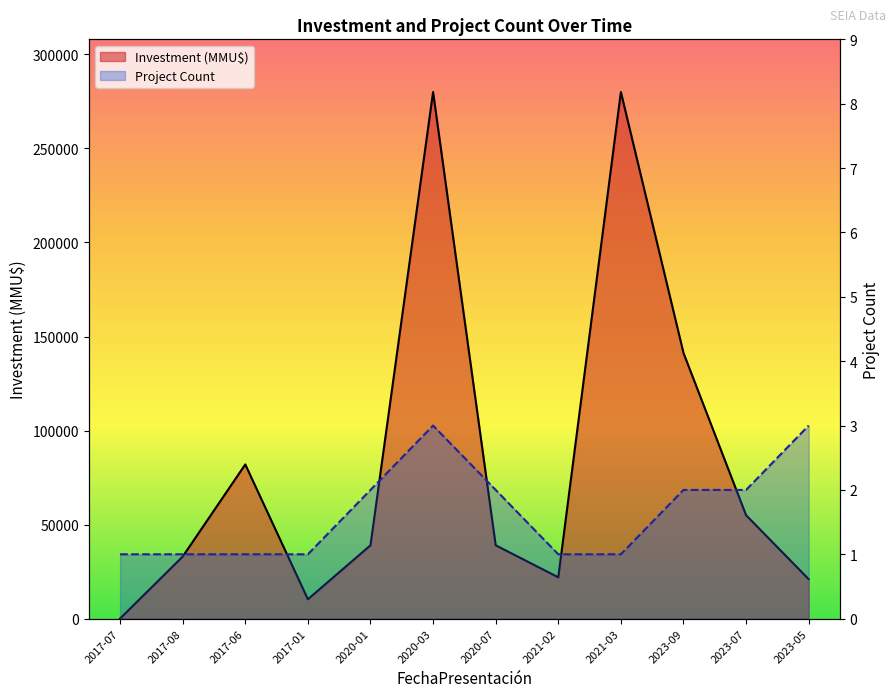

What is the average value of the Investment (MMU$) series?

83557